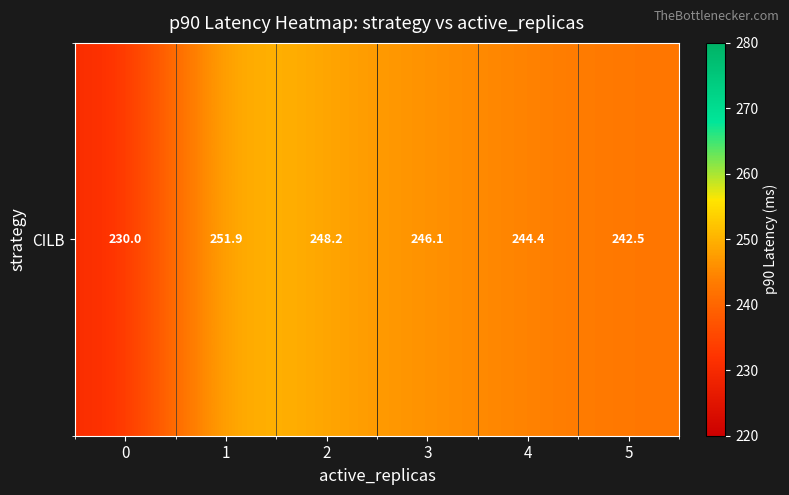

What is the change in value from 0 to 2?

+18.2